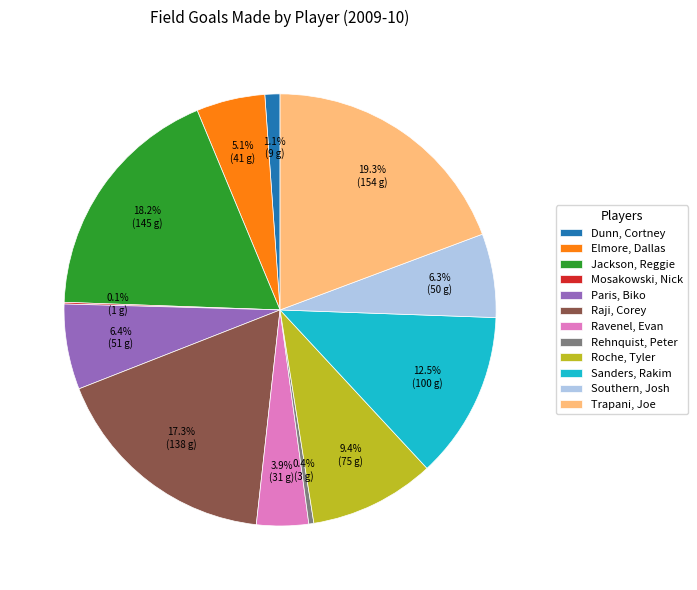

To the nearest percent, what is the combined percentage of Roche, Tyler and Trapani, Joe?

29%